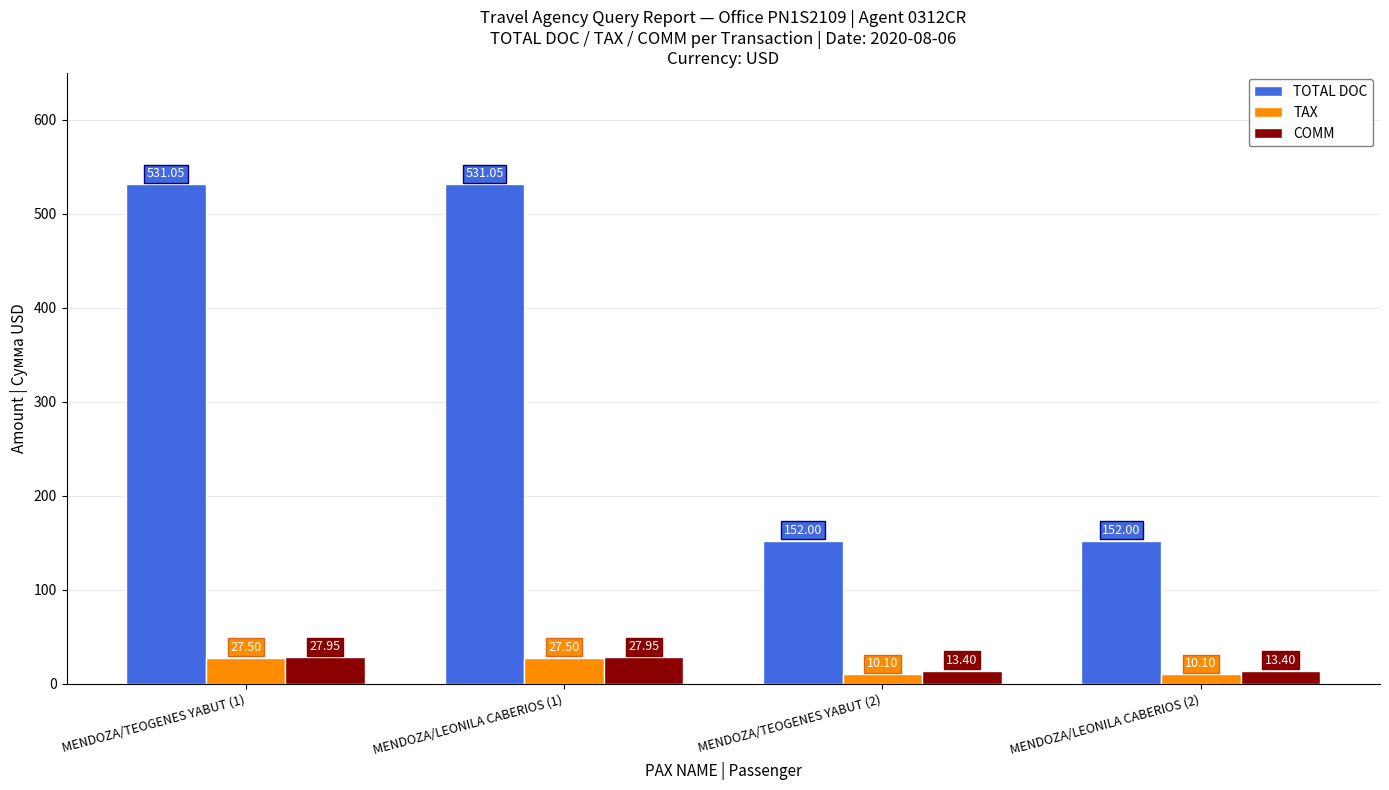

Between MENDOZA/LEONILA CABERIOS (1) and MENDOZA/LEONILA CABERIOS (2), which series saw the biggest shift?

TOTAL DOC